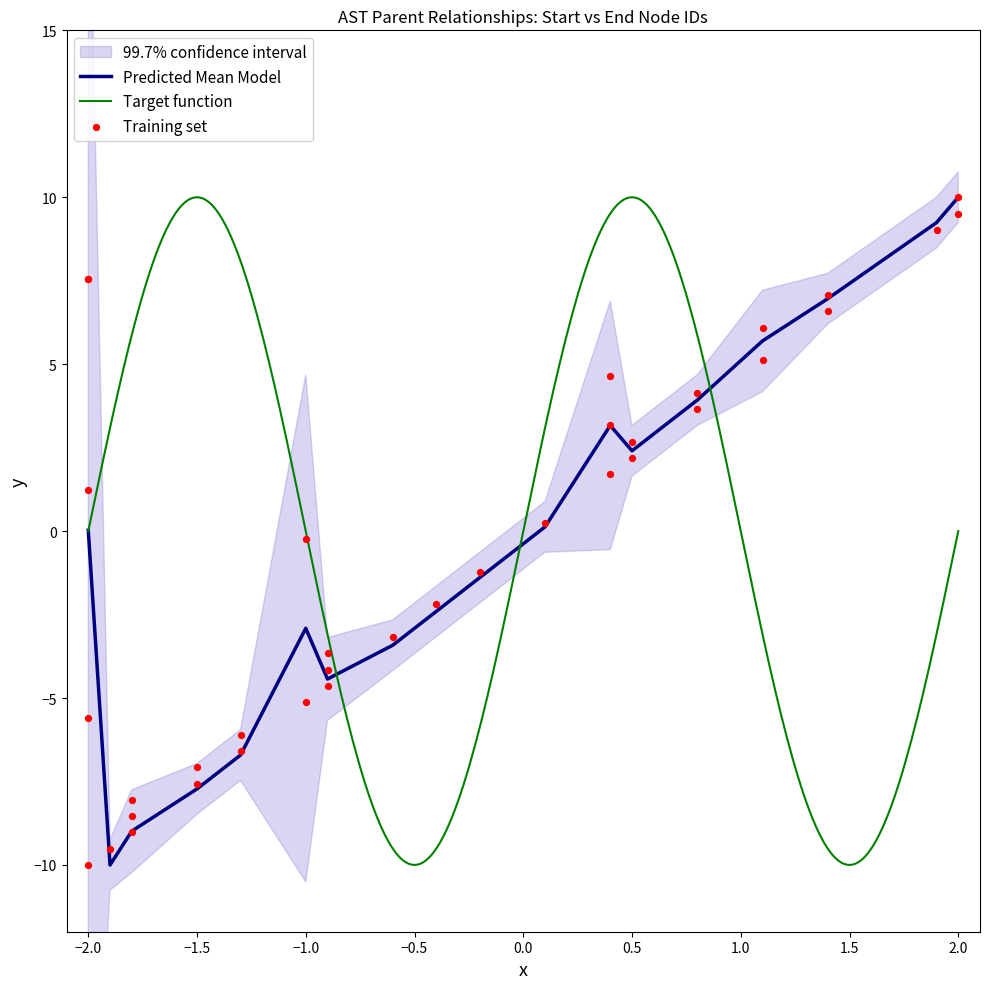

At which label does Predicted Mean Model reach its peak?

2.0